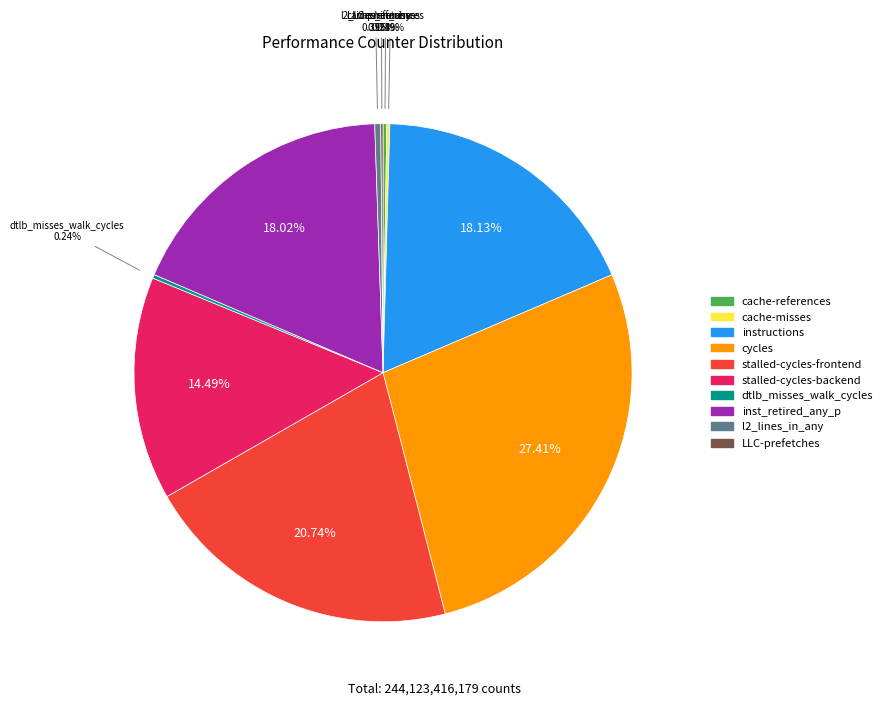

Is there any slice that represents more than half of the pie?

No